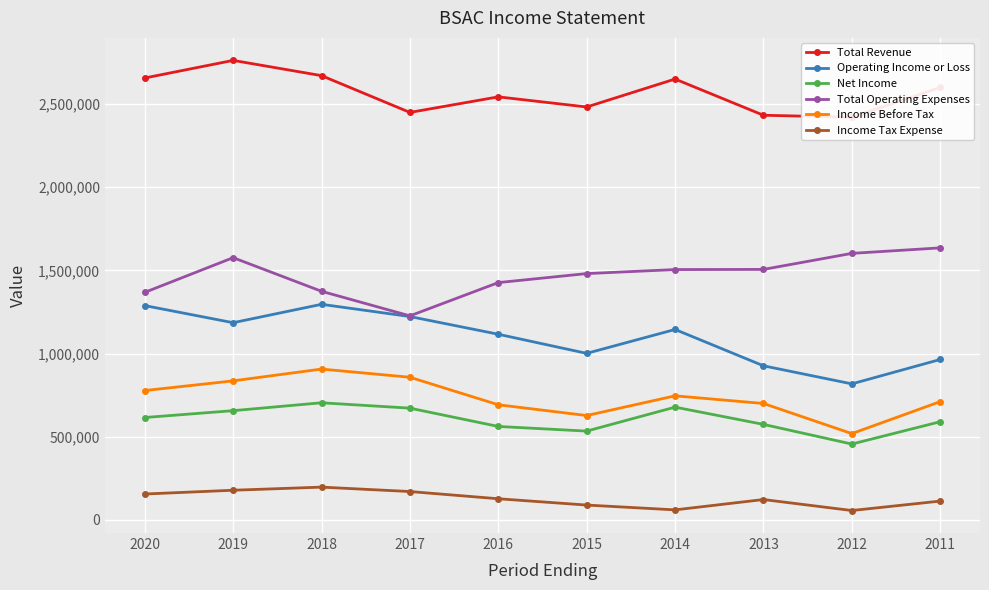

How many values in the Income Tax Expense series are below 127500?

5